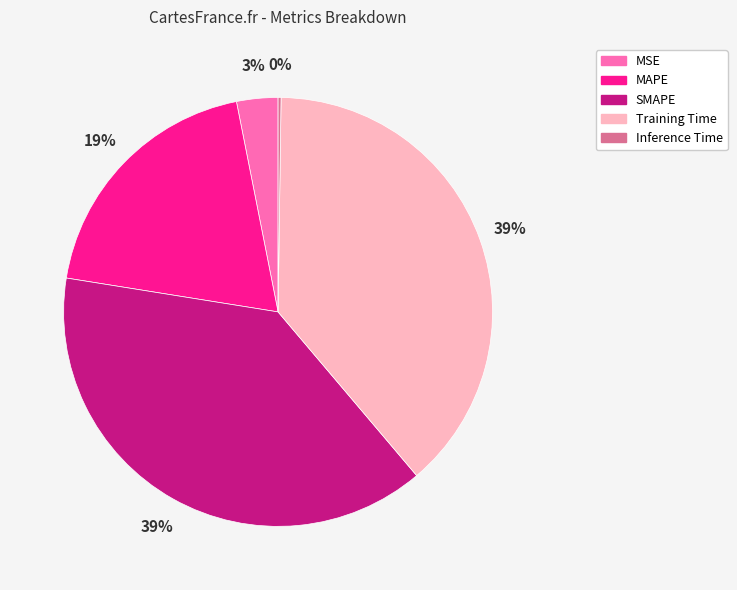

Does MSE represent more than half of the total?

No